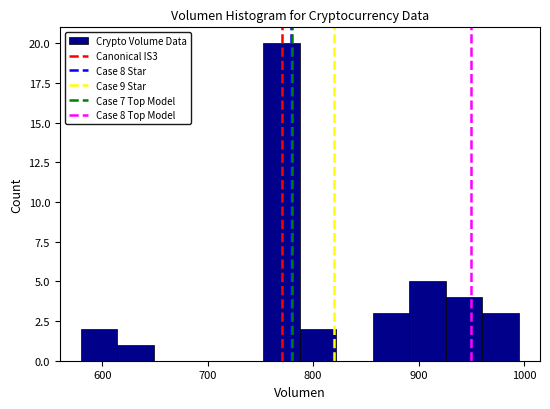

Read against the x-axis, roughly where is the centre of the tallest bar?

770